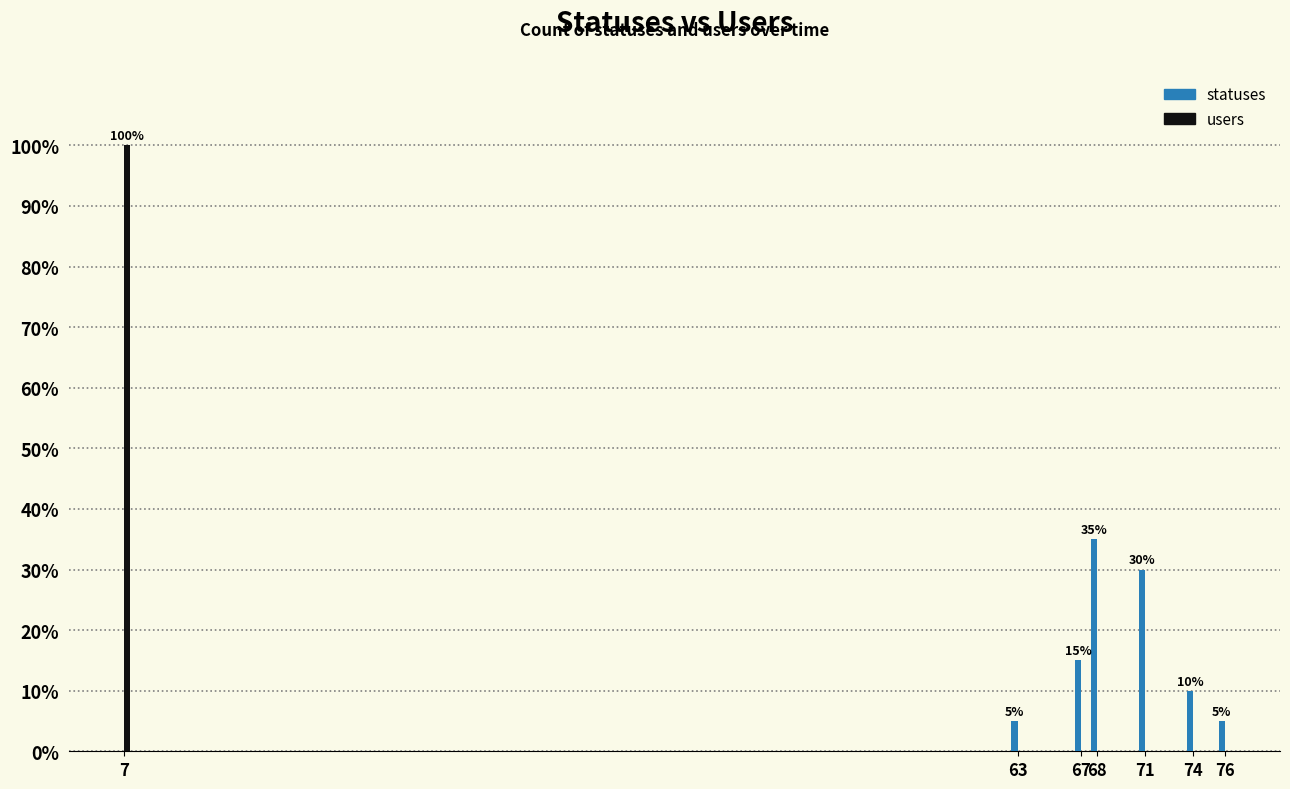

What is the difference between the maximum and minimum values?

30